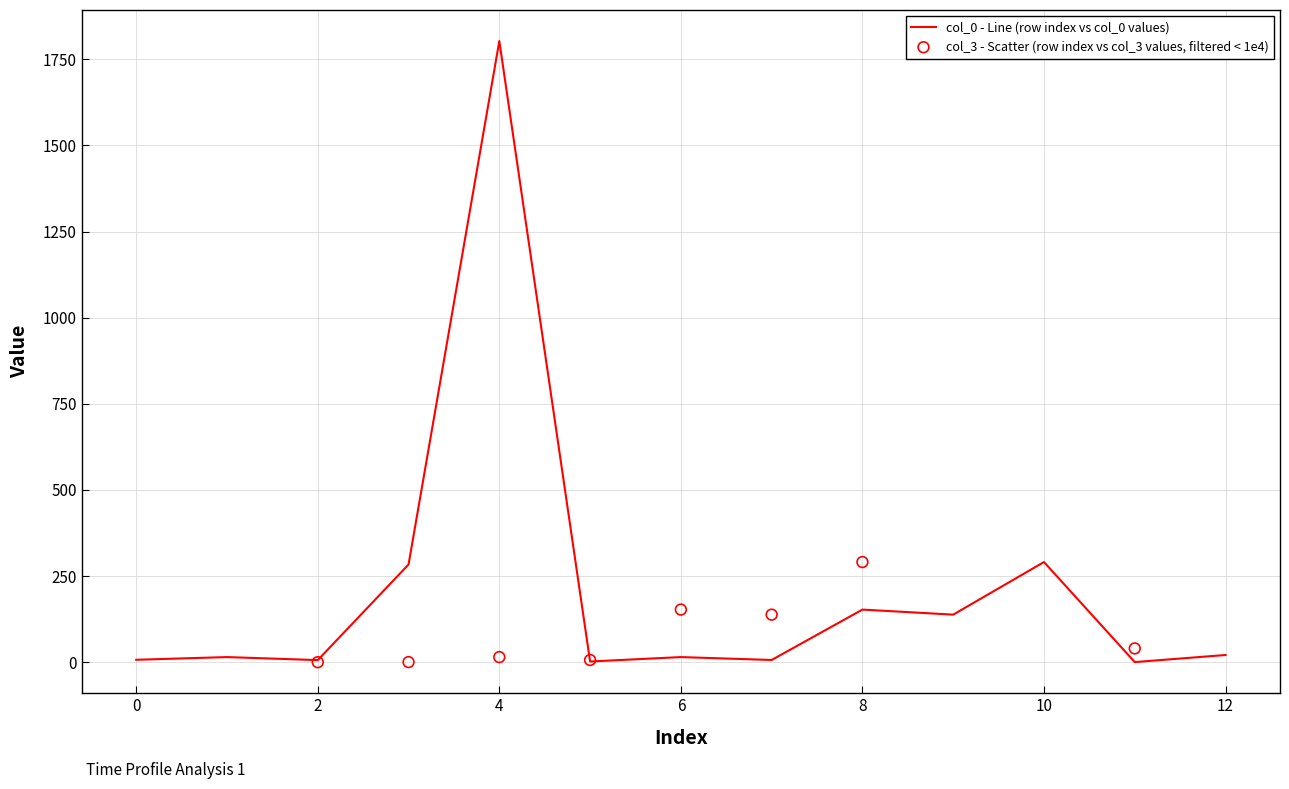

Which has a higher value, col_0_values or 9?

9